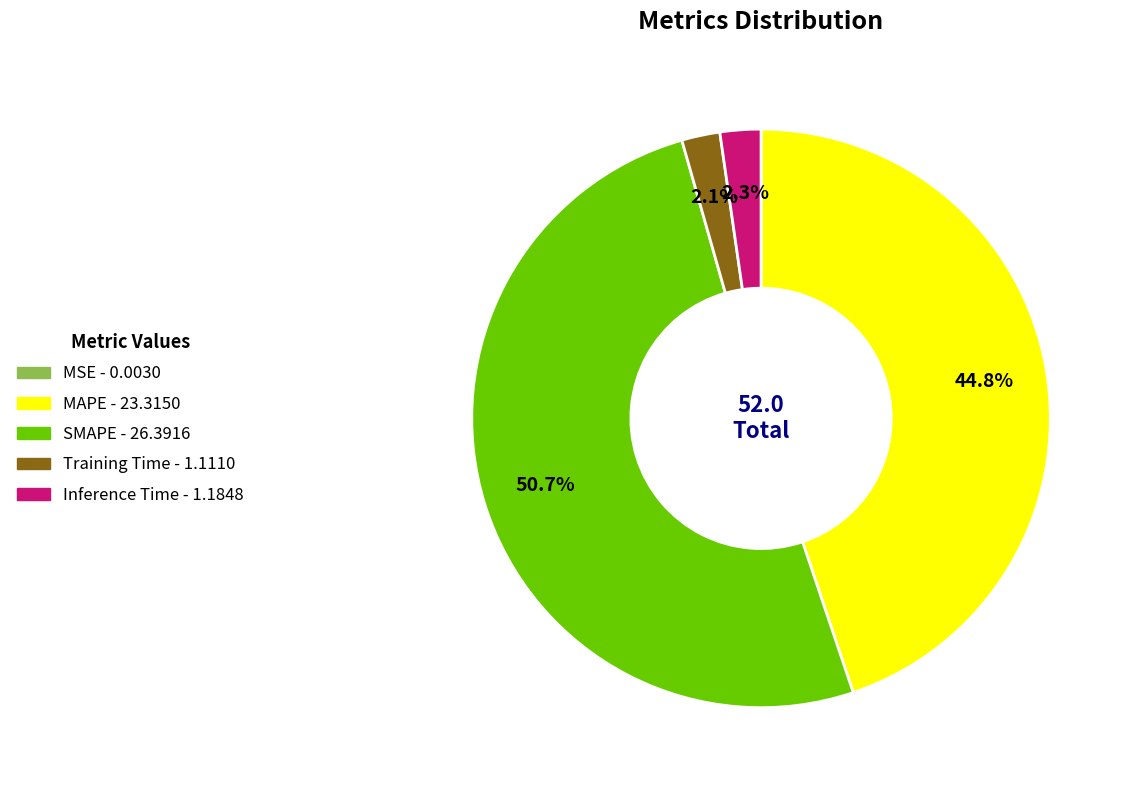

Which category has the biggest portion of the pie?

SMAPE